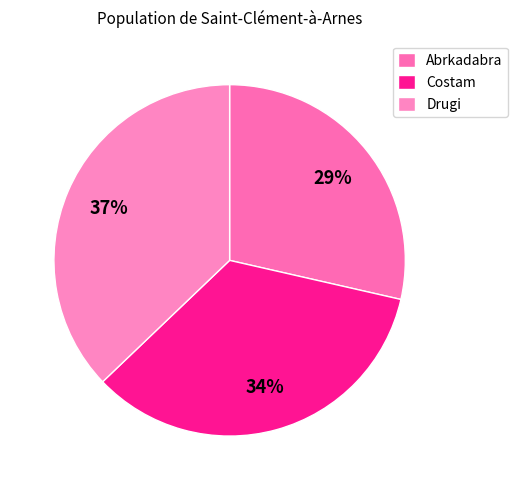

What is the ratio of the value at Costam to the value at Abrkadabra?

1.2